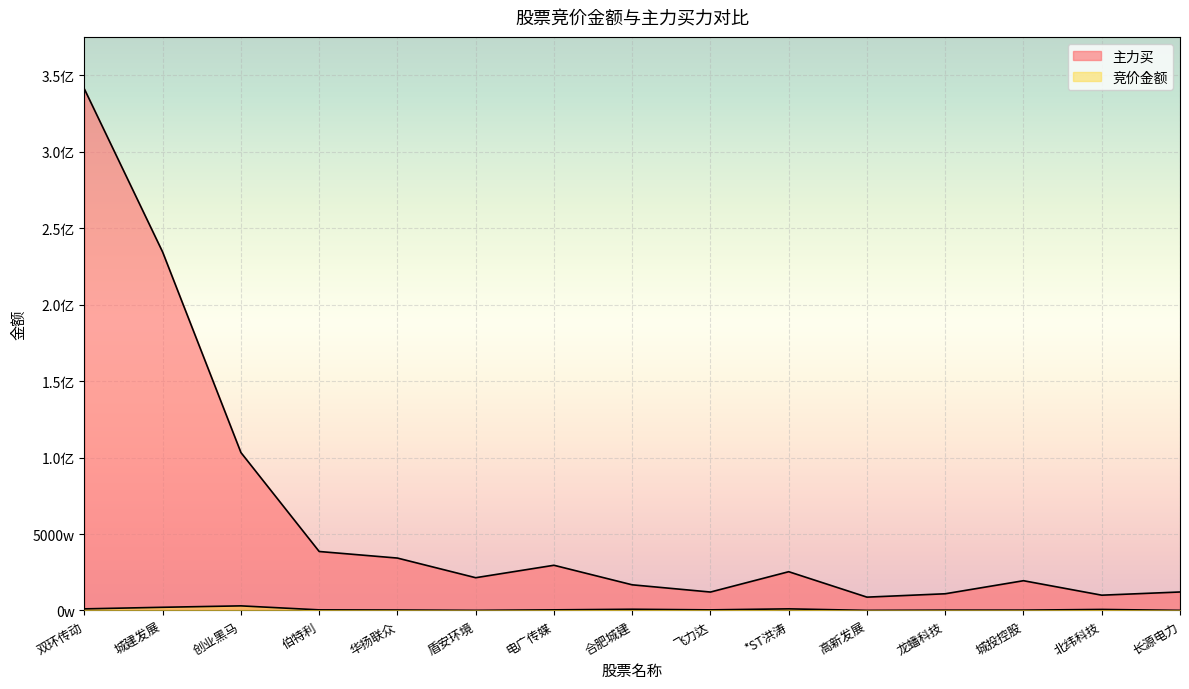

Rank the series by their average value, from lowest to highest.

竞价金额, 主力买